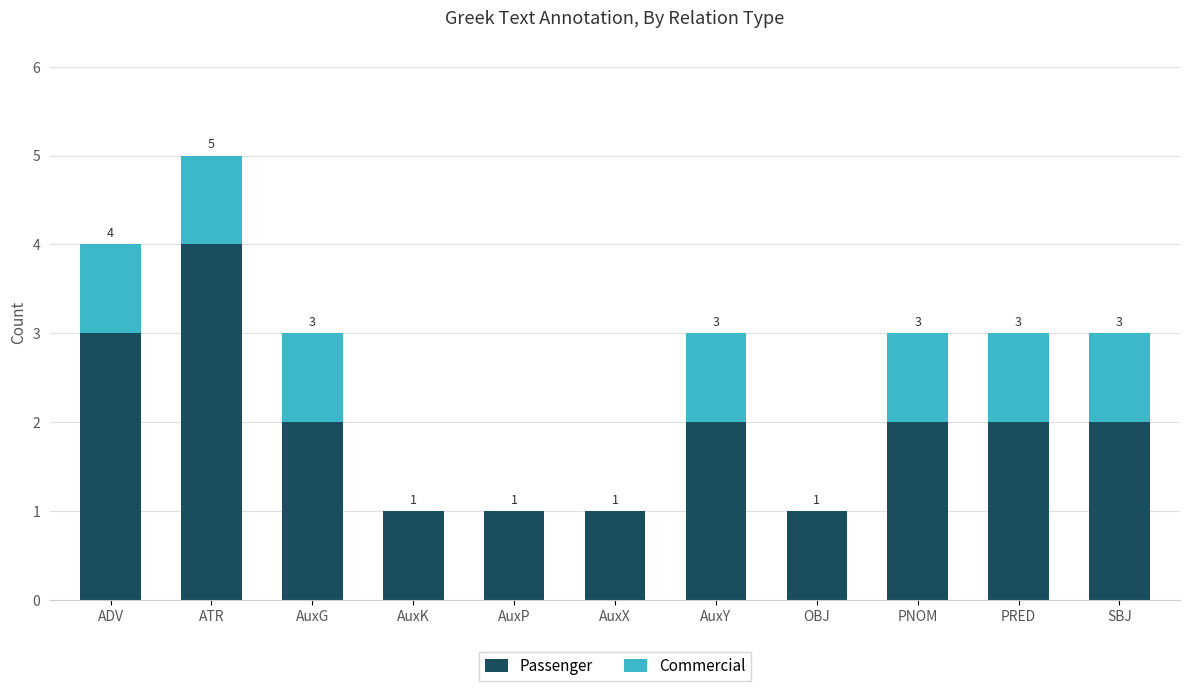

True or false: Passenger has a value of 1 at ADV.

False